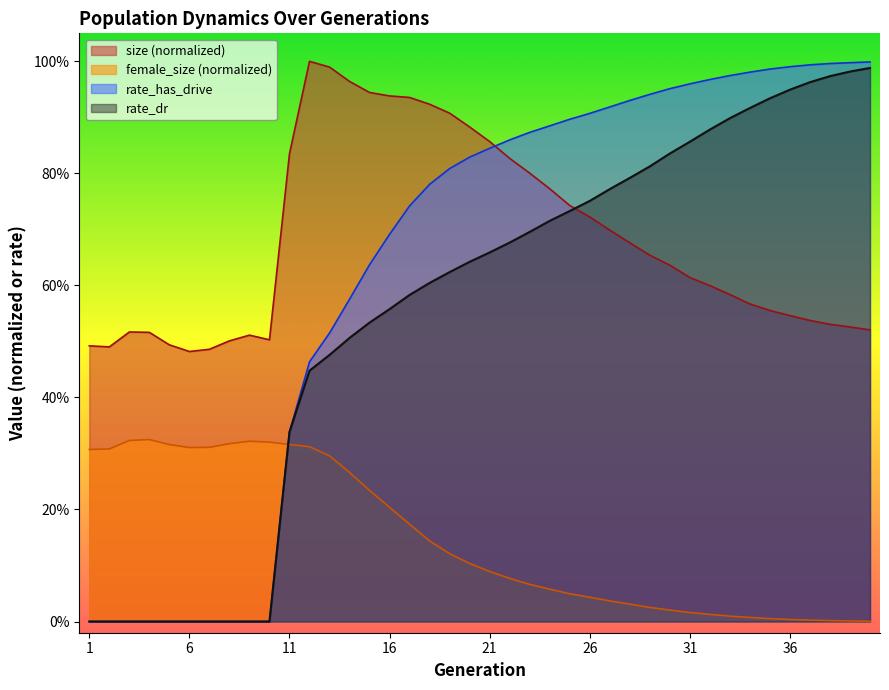

How many values in the rate_dr series exceed 0?

30